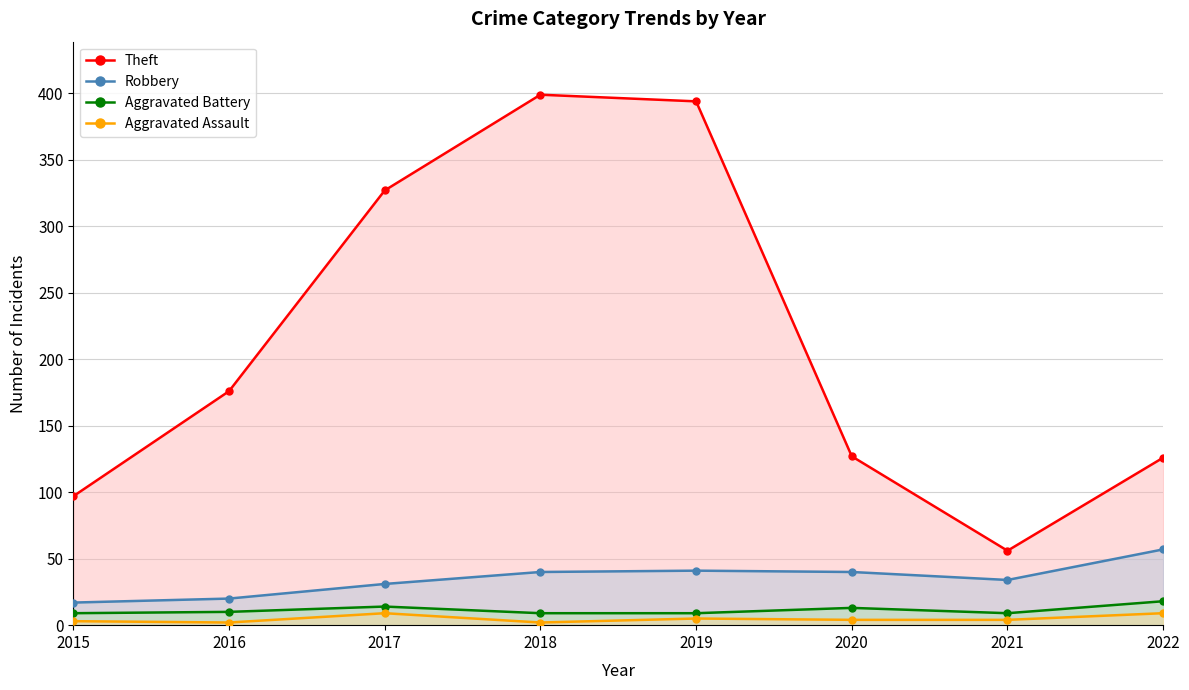

At which category does Aggravated Battery reach its first local valley?

2021